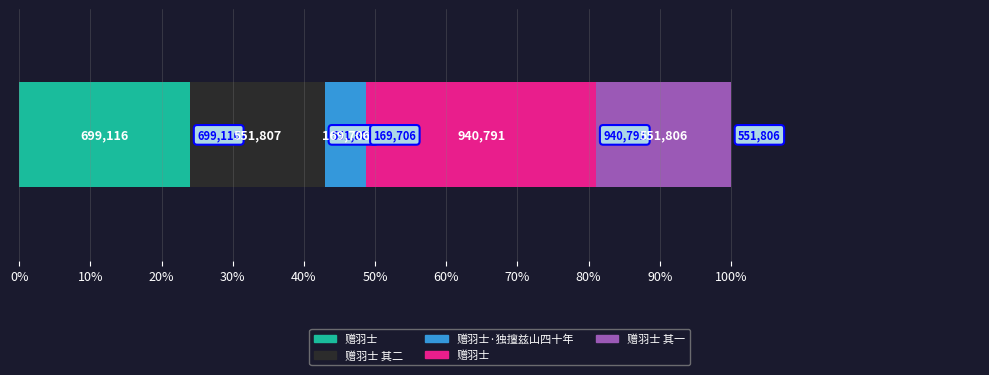

What is the label of the 5th bar from the left?

赠羽士 其一